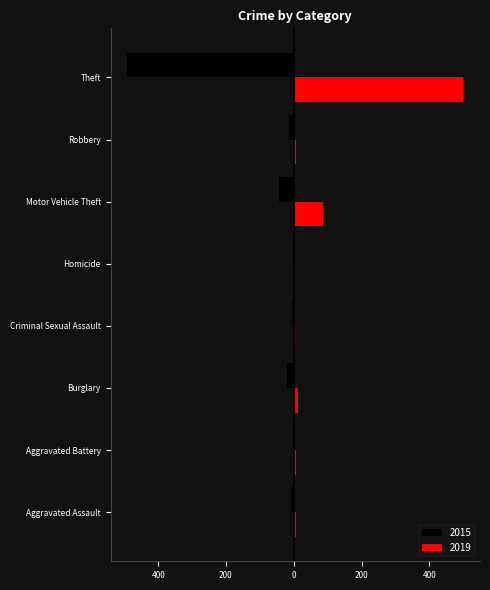

Rank the categories by 2019 value from lowest to highest.

Homicide, Criminal Sexual Assault, Robbery, Aggravated Assault, Aggravated Battery, Burglary, Motor Vehicle Theft, Theft